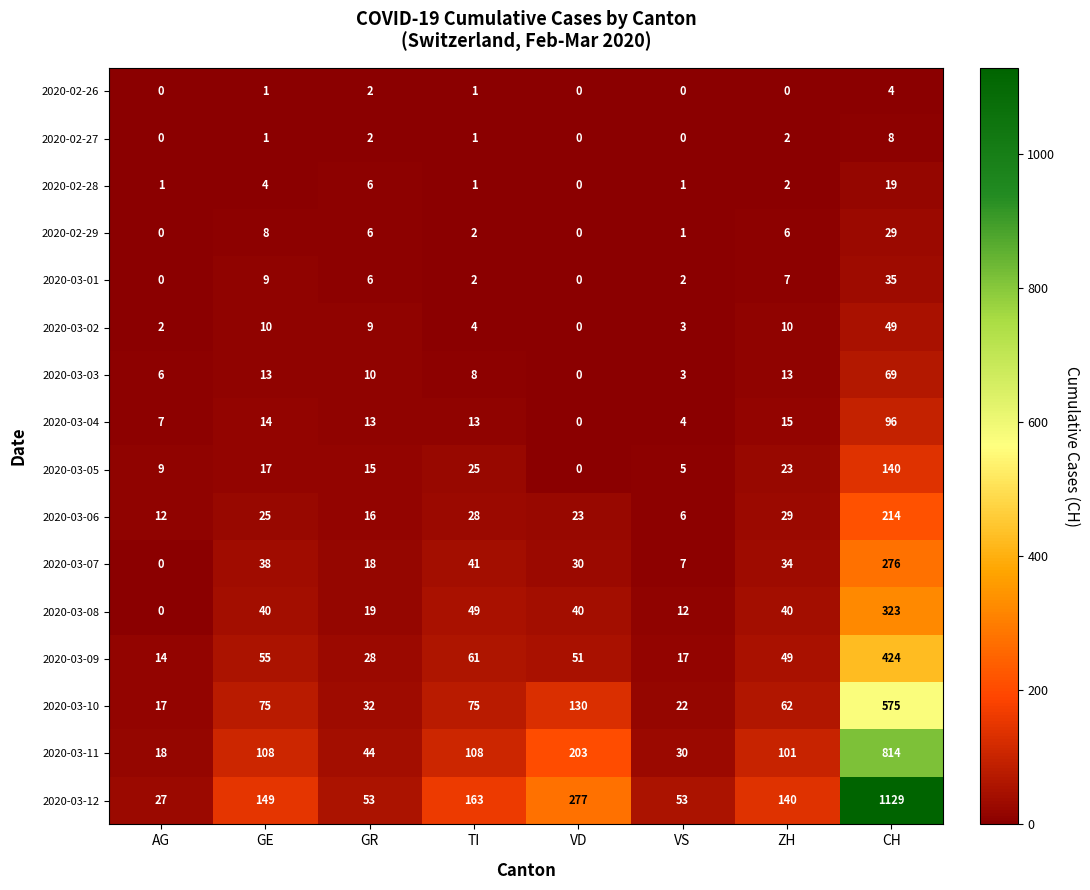

True or false: 2020-03-02 has a value of 4 at VS.

False